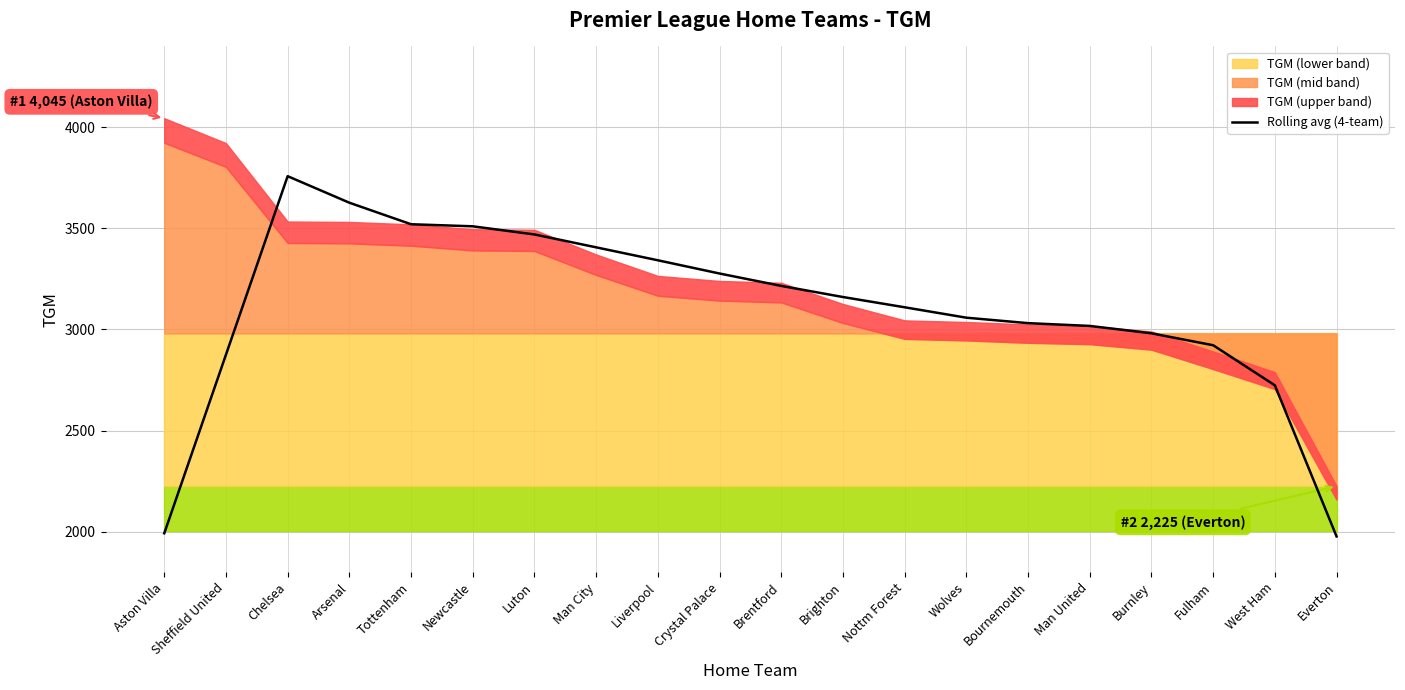

List the labels in order of value, smallest first.

Everton, Aston Villa, West Ham, Sheffield United, Fulham, Burnley, Man United, Bournemouth, Wolves, Nottm Forest, Brighton, Brentford, Crystal Palace, Liverpool, Man City, Luton, Newcastle, Tottenham, Arsenal, Chelsea